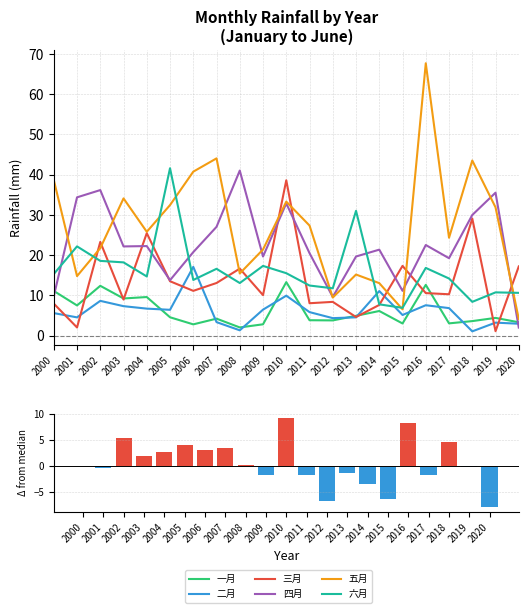

What is the minimum value shown in the chart?

1.1